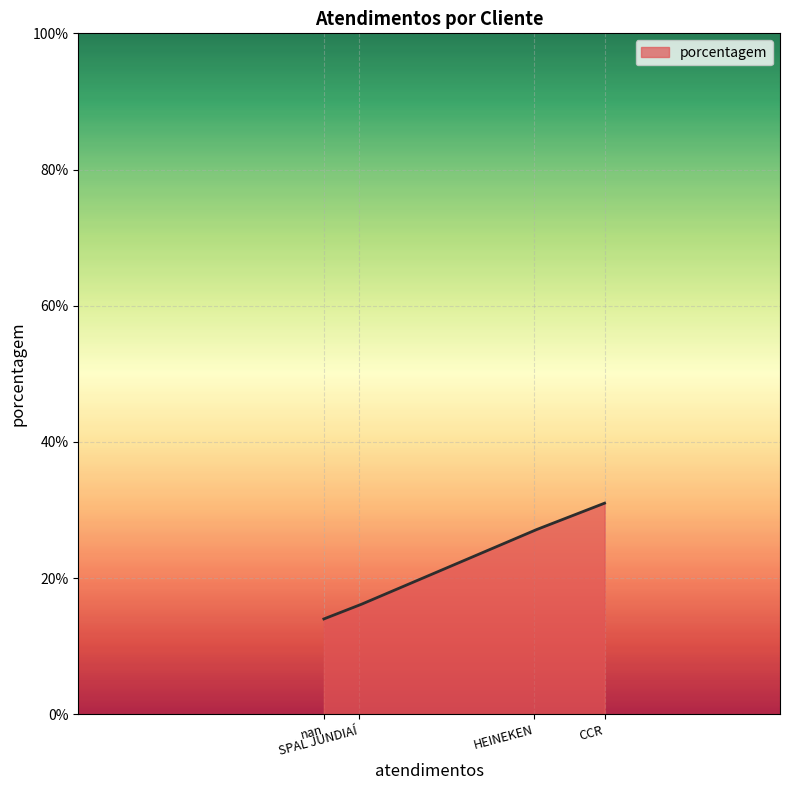

What is the difference between the maximum and minimum values?

17.0